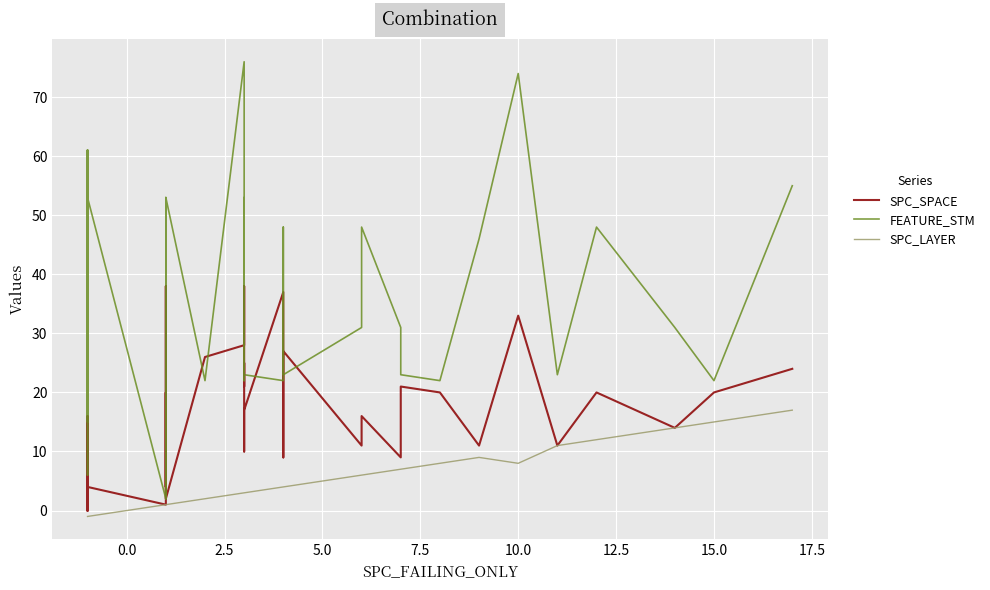

Reading left to right, transcribe all the data shown in this chart.

SPC_SPACE: 0	16	0	0	0	0	2	4	1	19	38	4	4	4	20	2	26	28	38	21	25	19	10	17	37	9	27	11	16	9	21	20	11	11	33	11	20	14	20	24
FEATURE_STM: 61	6	61	15	61	61	53	53	2	2	22	53	9	2	53	53	22	76	23	22	23	53	29	23	22	48	23	31	48	31	23	22	46	46	74	23	48	31	22	55
SPC_LAYER: -1	-1	-1	-1	-1	-1	-1	-1	1	1	1	1	1	1	1	1	2	3	3	3	3	3	3	3	4	4	4	6	6	7	7	8	9	9	8	11	12	14	15	17